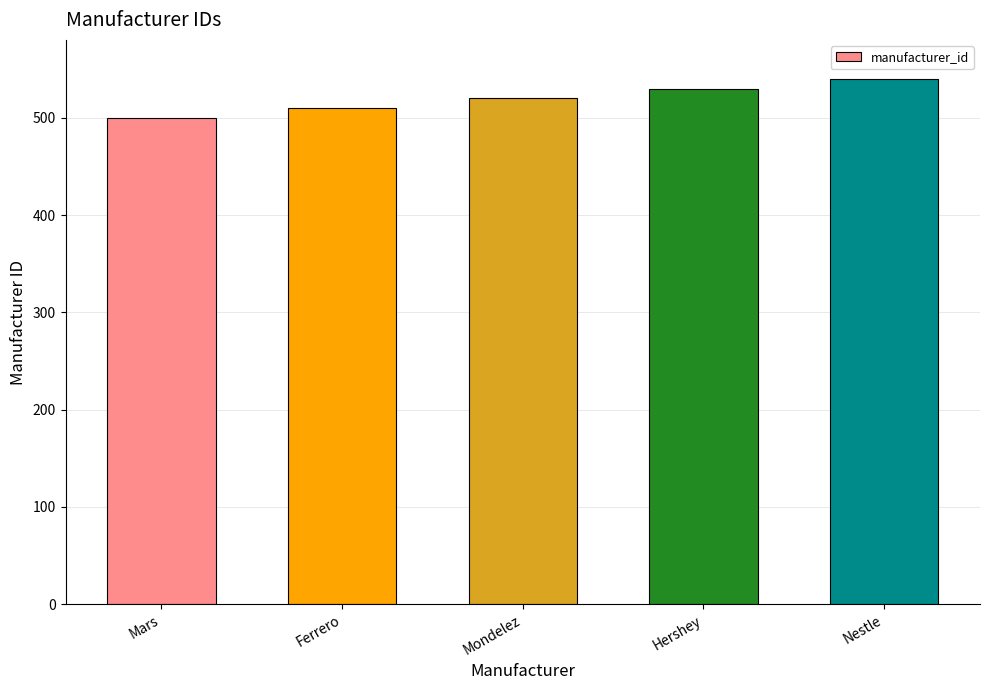

What position from the right is Mars?

5